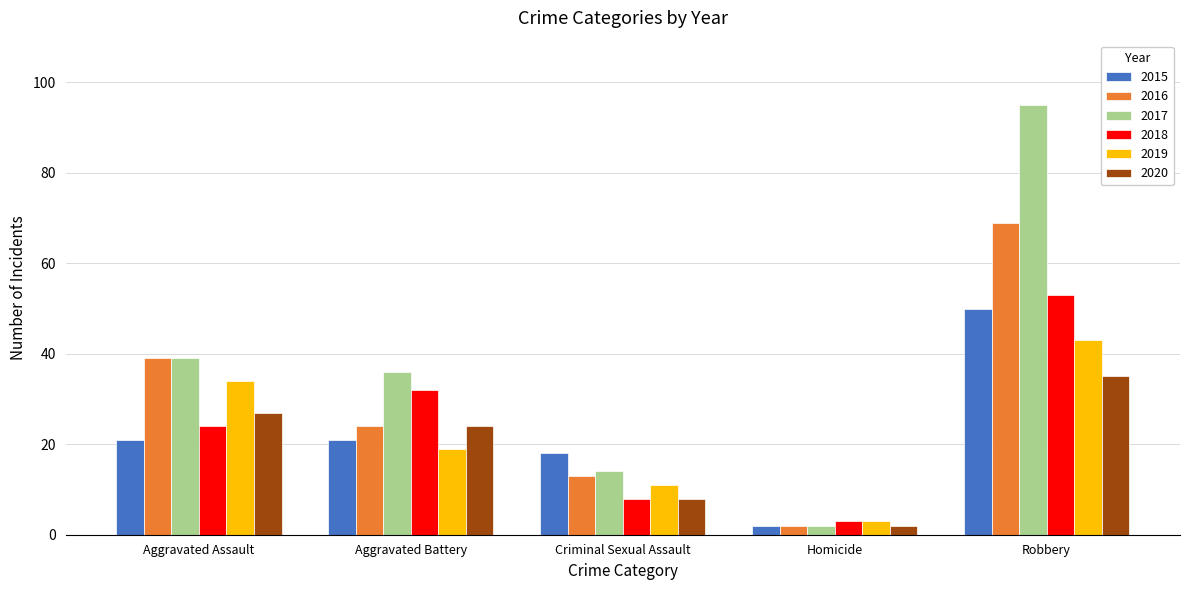

Is it true that 2015 equals 71 at Robbery?

False